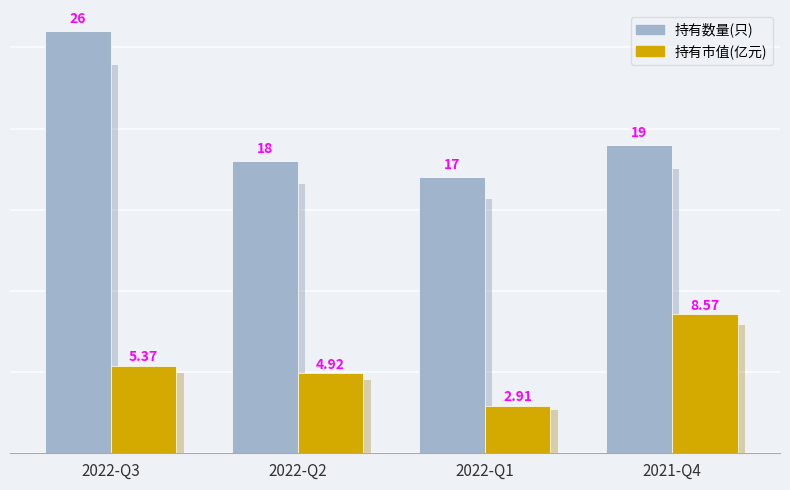

Is it true that 持有数量(只) equals 26.1 at 2021-Q4?

False